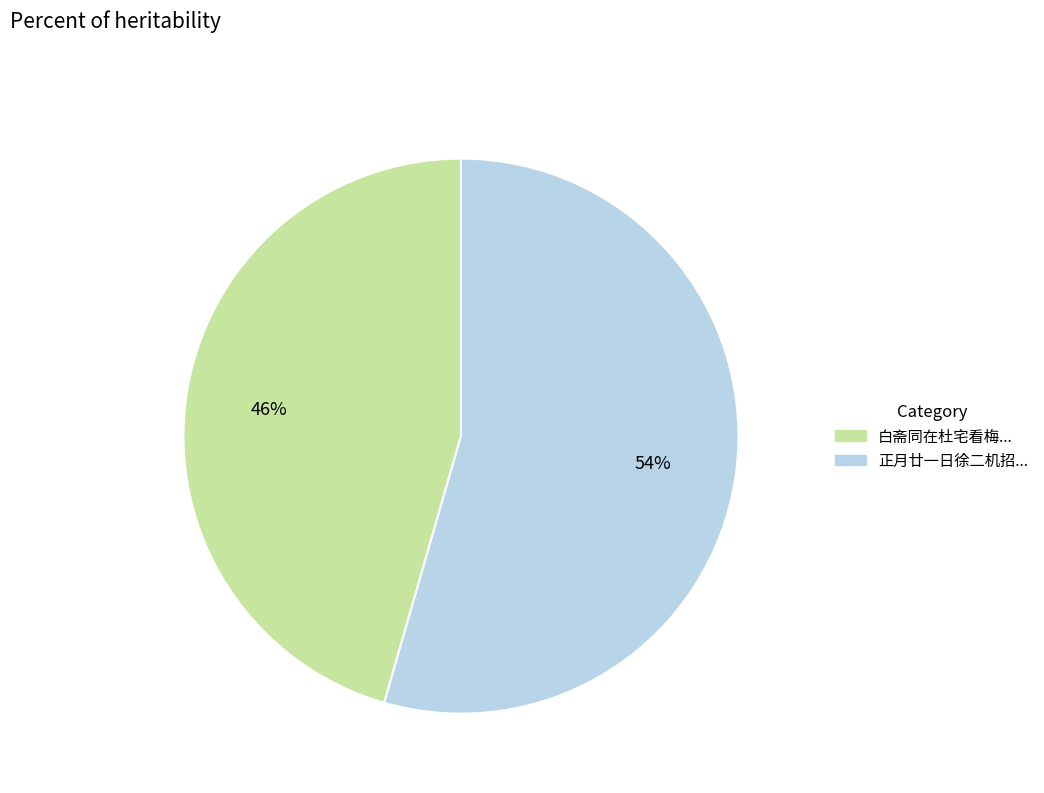

Does any single category account for the majority?

Yes